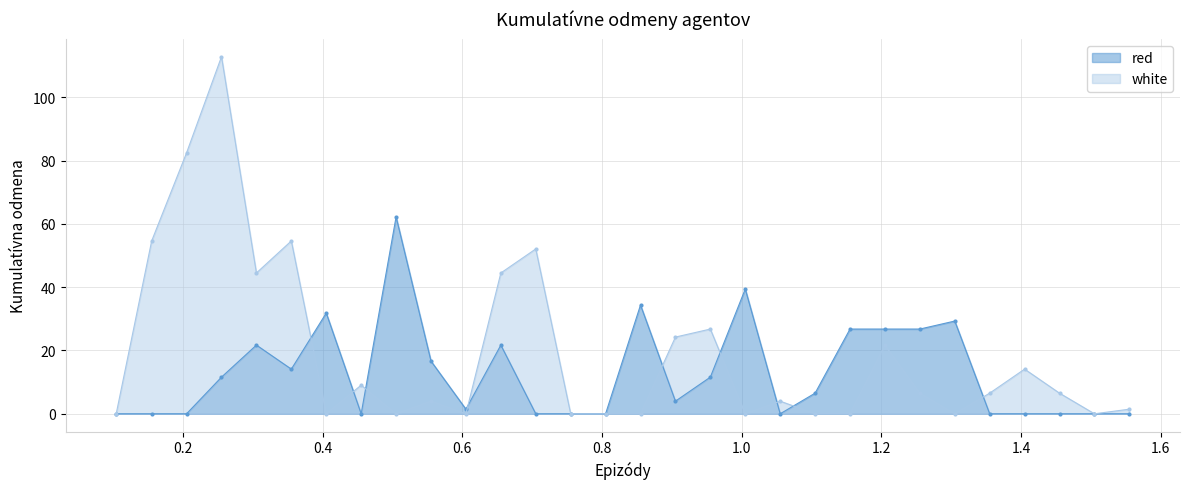

At which category does red reach its first local peak?

0.305